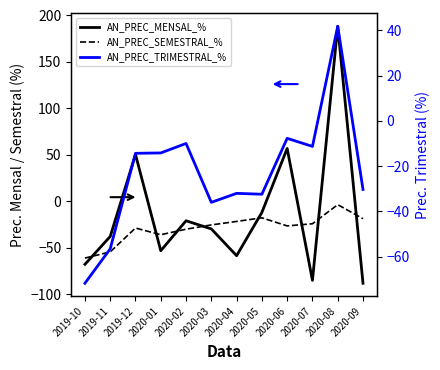

The value of AN_PREC_MENSAL_% at 2020-09 is -39.9. True or false?

False